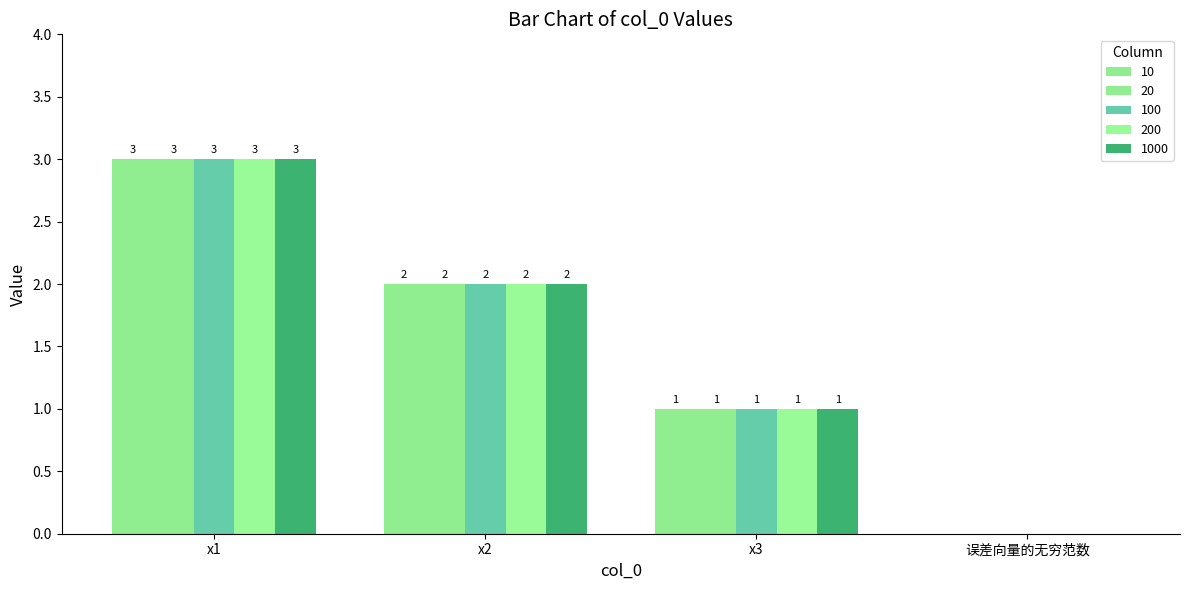

How many groups of bars are there?

4